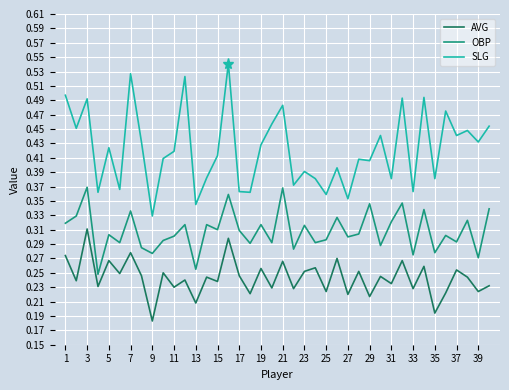

Which series has the largest total across all categories?

SLG